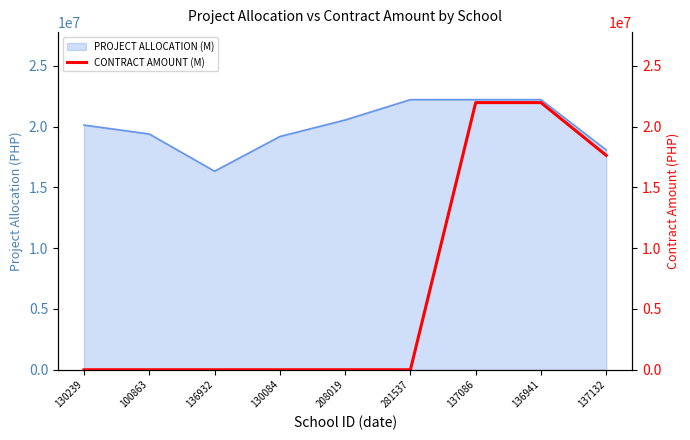

What is the label of the 8th point from the right?

100863